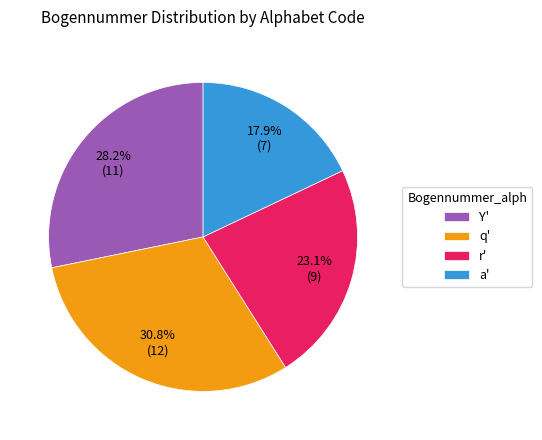

Approximately how many times larger is the value at Y' compared to a'?

1.6